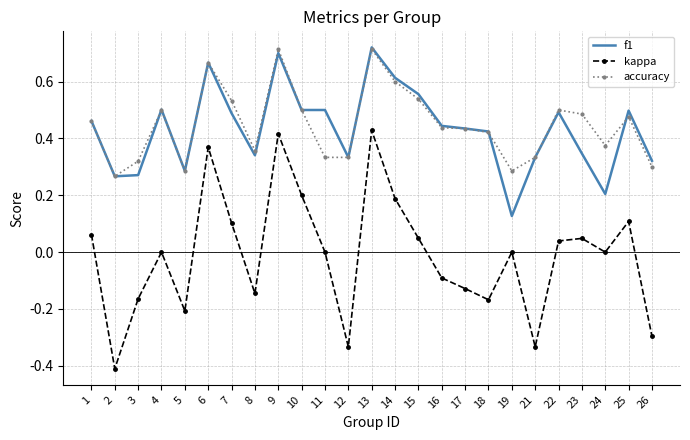

Which series changed the most between 13 and 15?

kappa